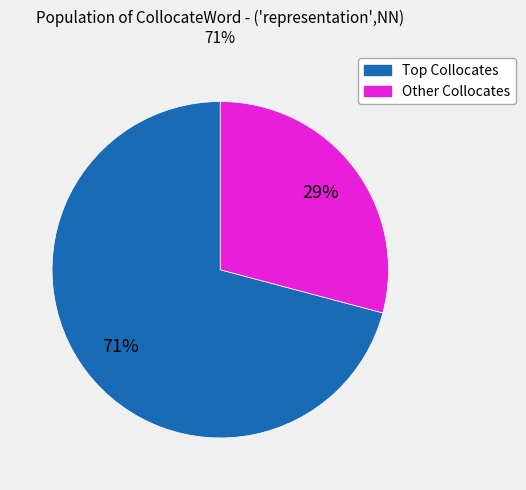

Is there a majority slice in this chart?

Yes